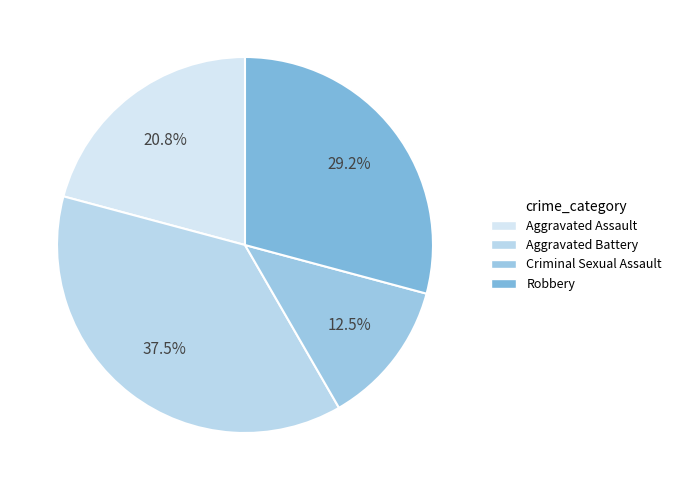

Does any single category account for the majority?

No